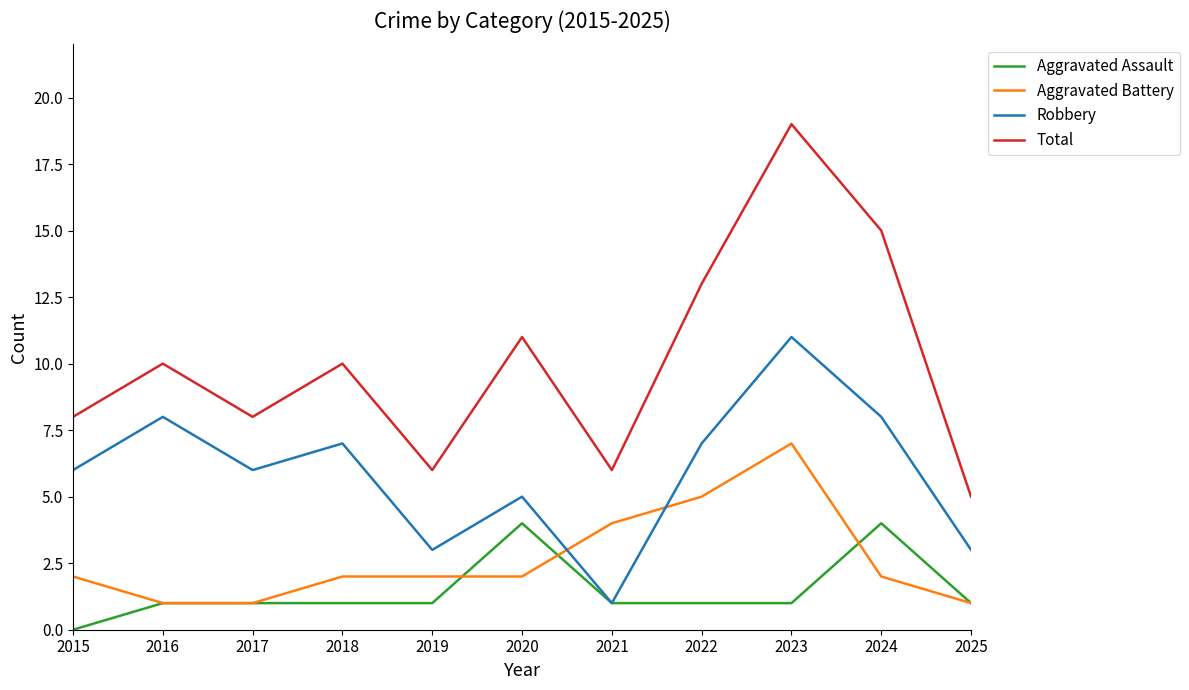

What is the difference between the second highest and second lowest values in the Aggravated Assault series?

3